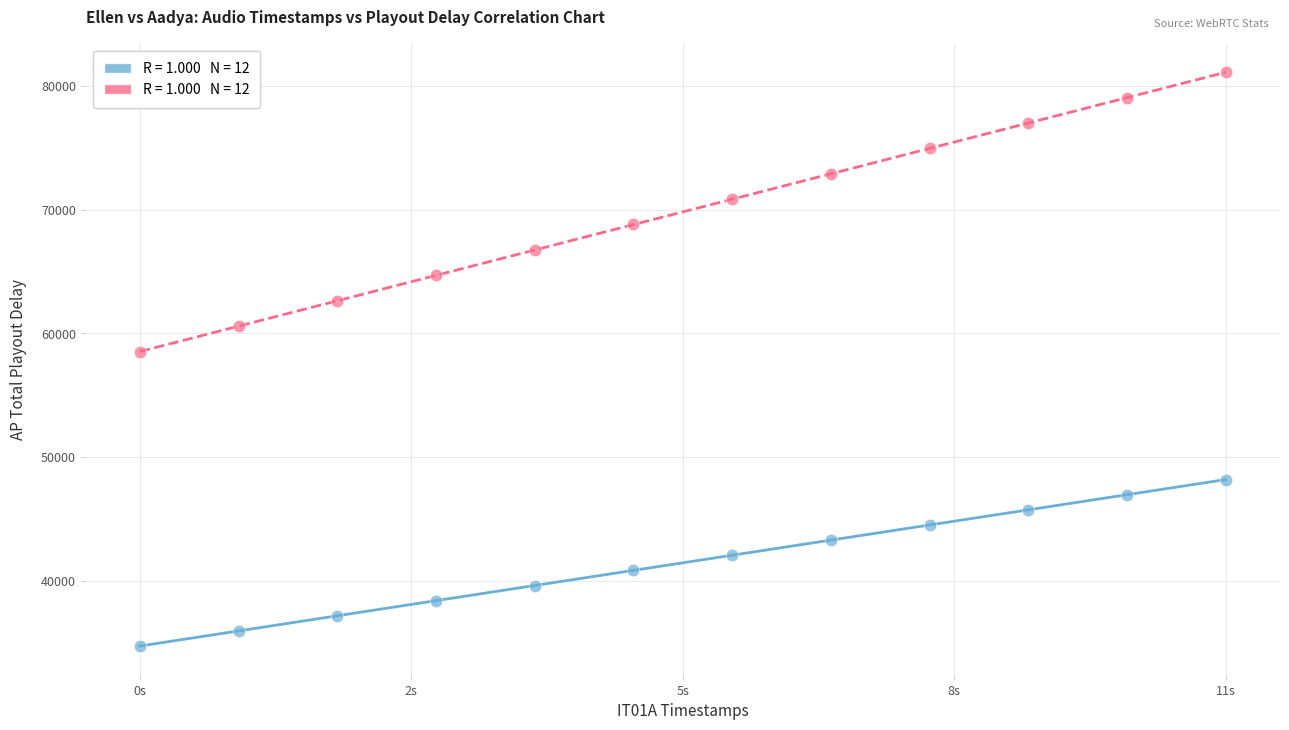

Across all data points, what is the range of Y values (max minus min)?

46390.6